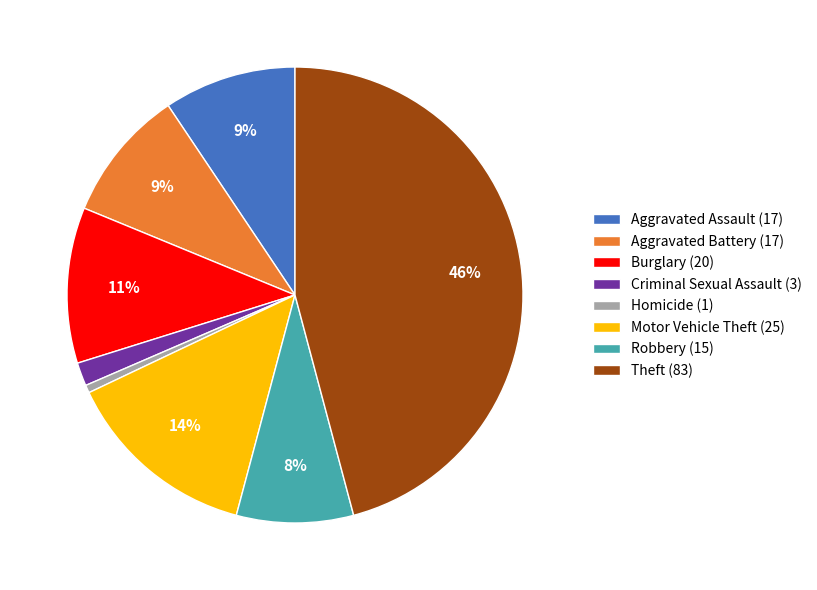

Count the number of slices in the pie.

8